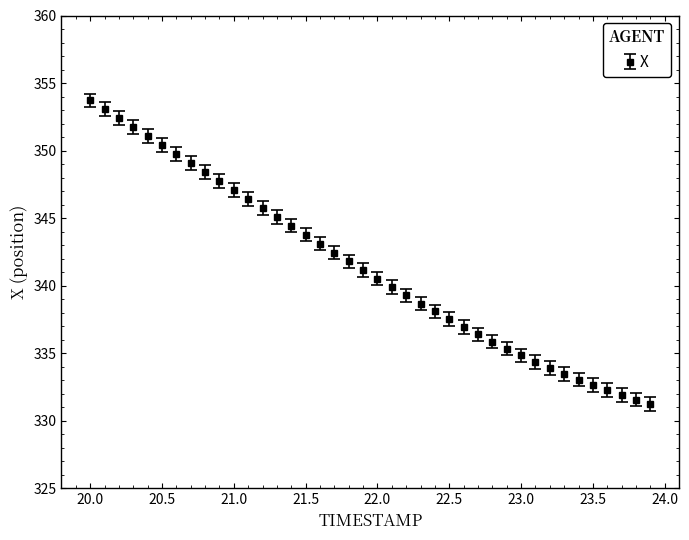

What is the value of the 4th point from the left?

351.7